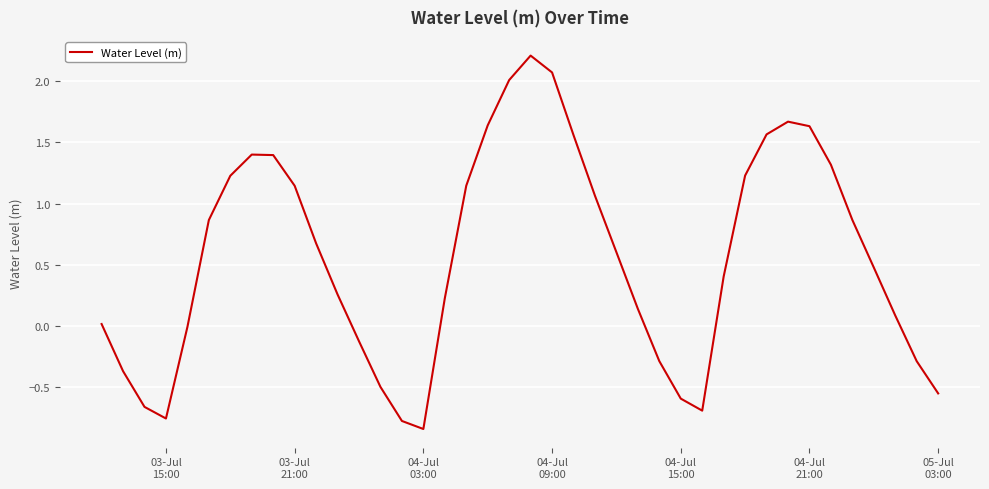

What is the difference between the maximum and minimum values?

3.0